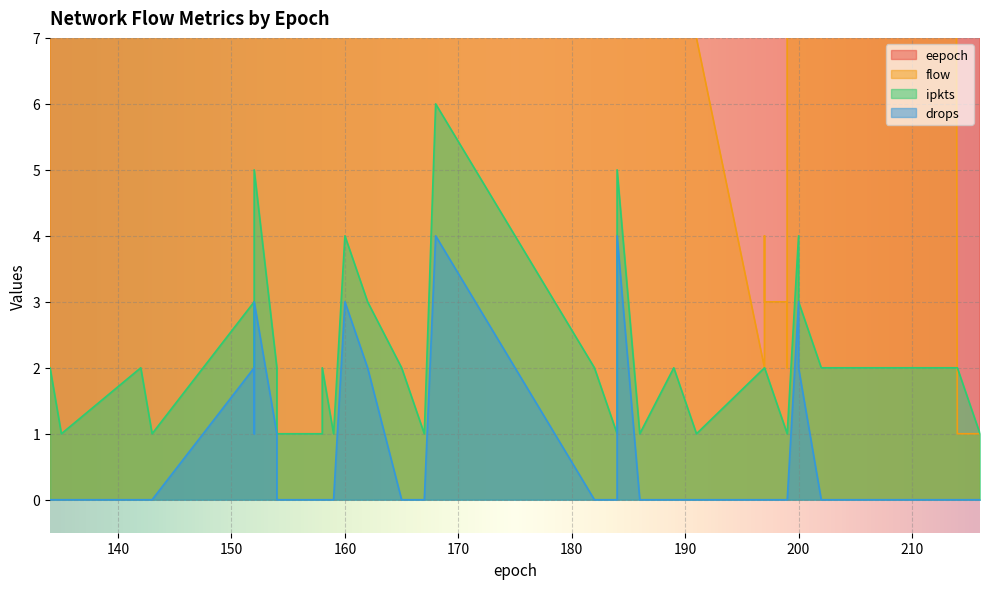

What is the average value of the eepoch series?

175